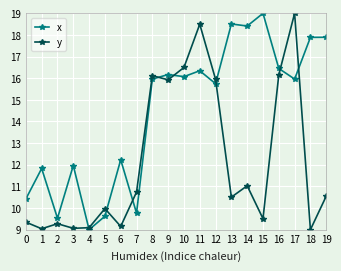

Rank the series by their average value, from lowest to highest.

y, x